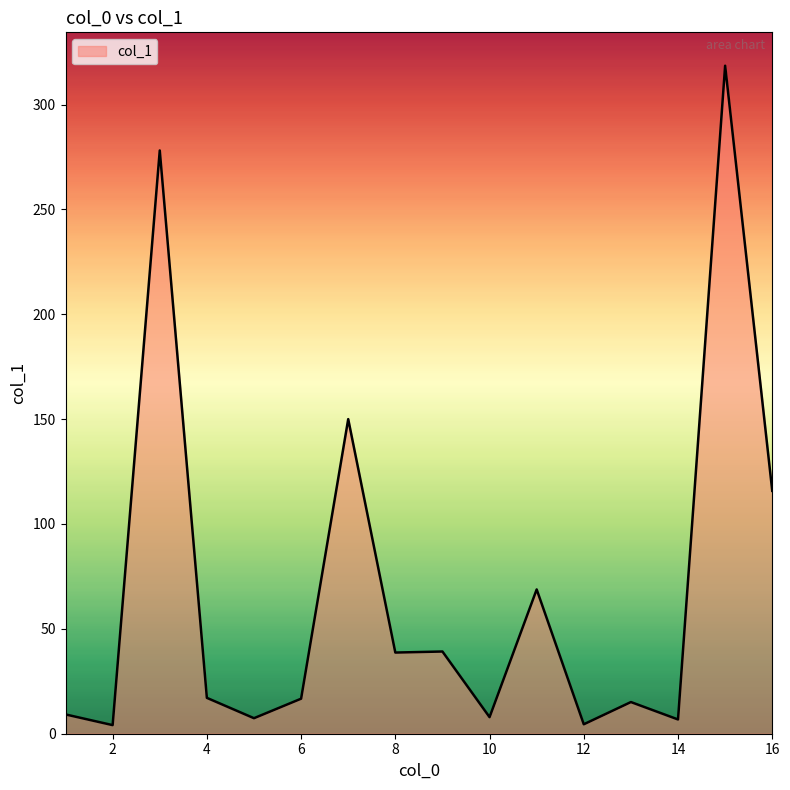

What is the difference between the maximum and minimum values?

314.4